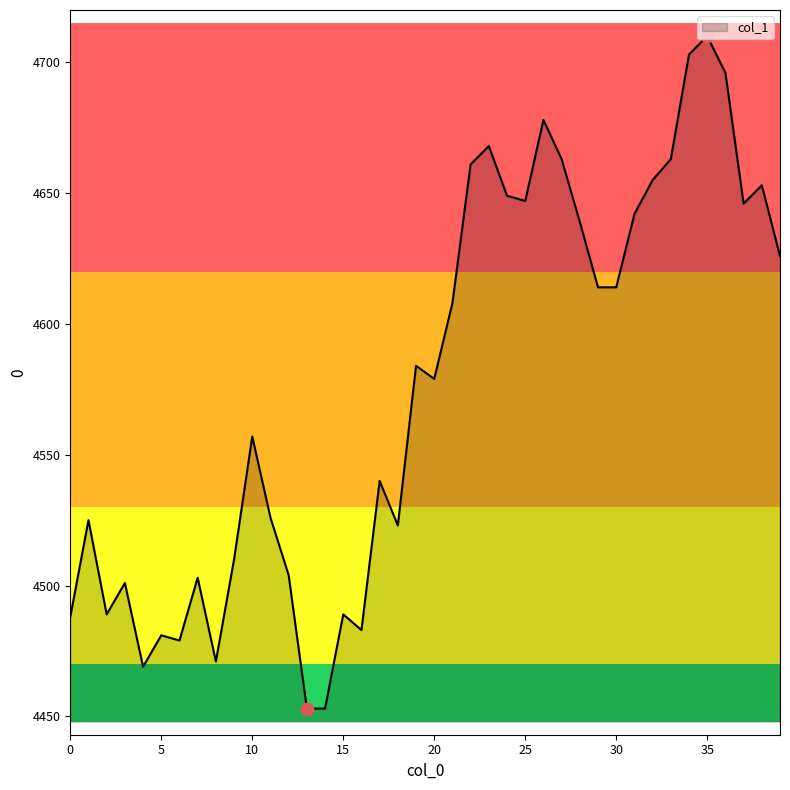

What is the greatest value displayed?

4710